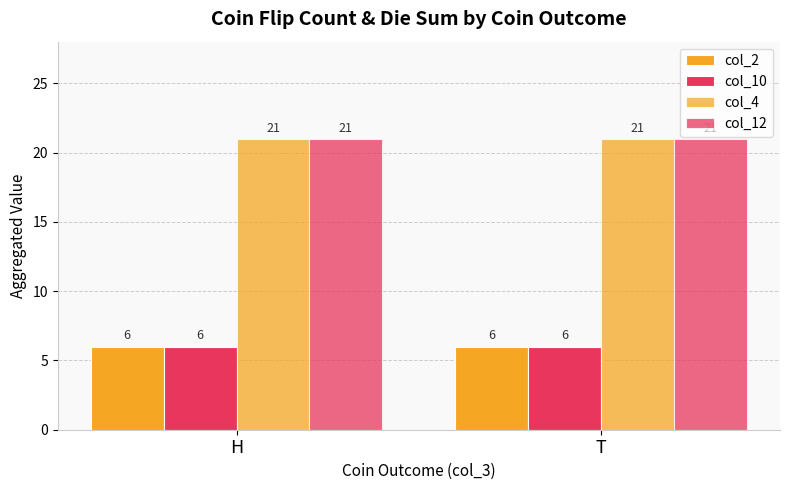

Are the bars horizontal?

No